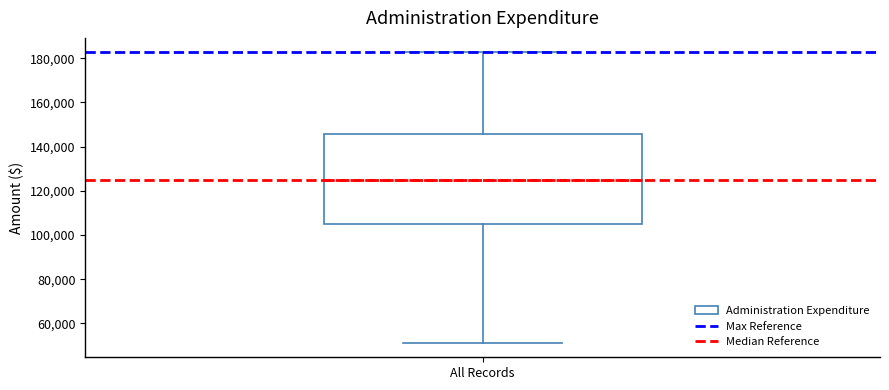

Read this box plot against the y-axis: the position of the median line, the range covered by the box, and the ends of both whiskers. The values are not printed on the chart, so give them approximately, as read against the axis.

median 124000, box 106000 to 146000, whiskers 52000 to 182000